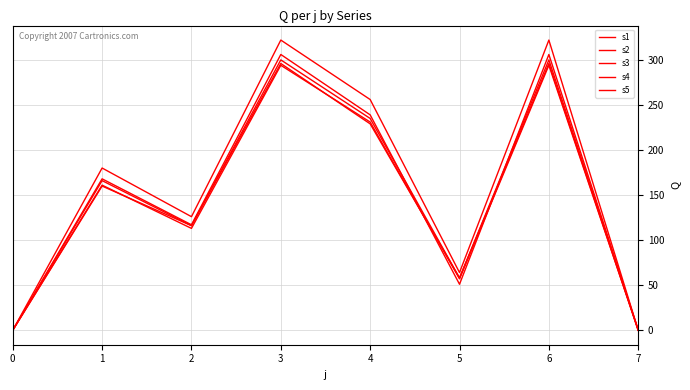

True or false: s4 and s2 cross at least once.

False